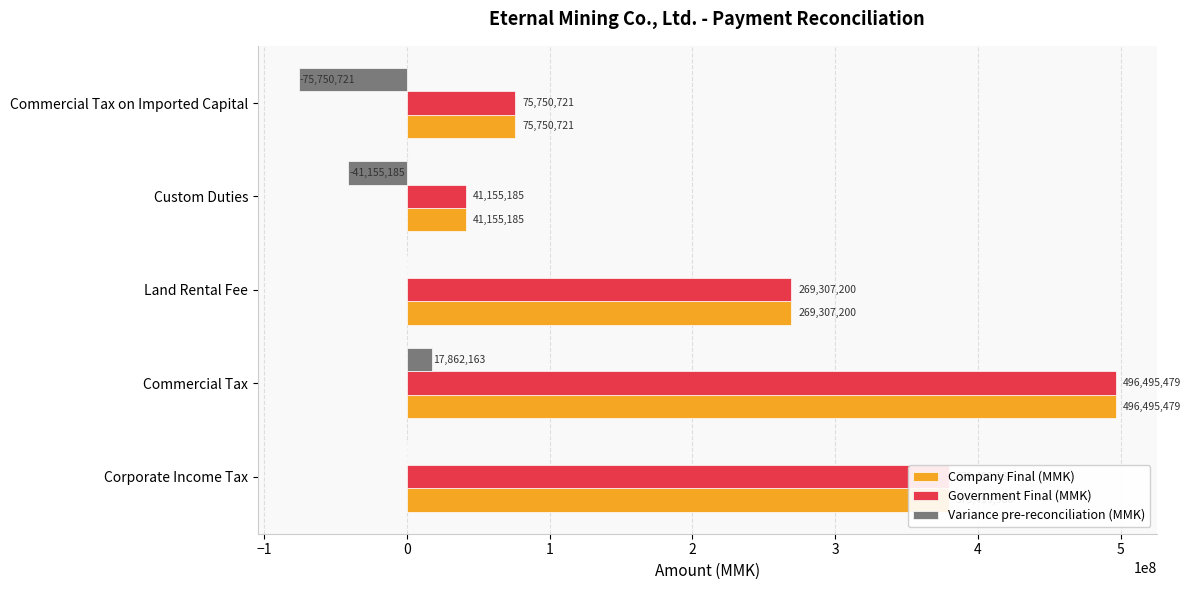

Is the value of Government Final (MMK) at Land Rental Fee greater than the value of Company Final (MMK) at Corporate Income Tax?

No